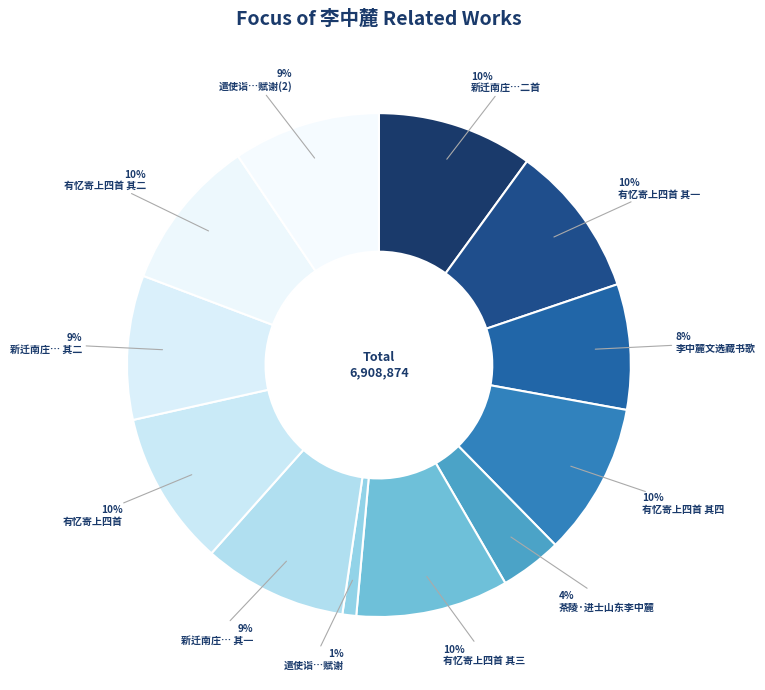

How many slices are in this pie chart?

12